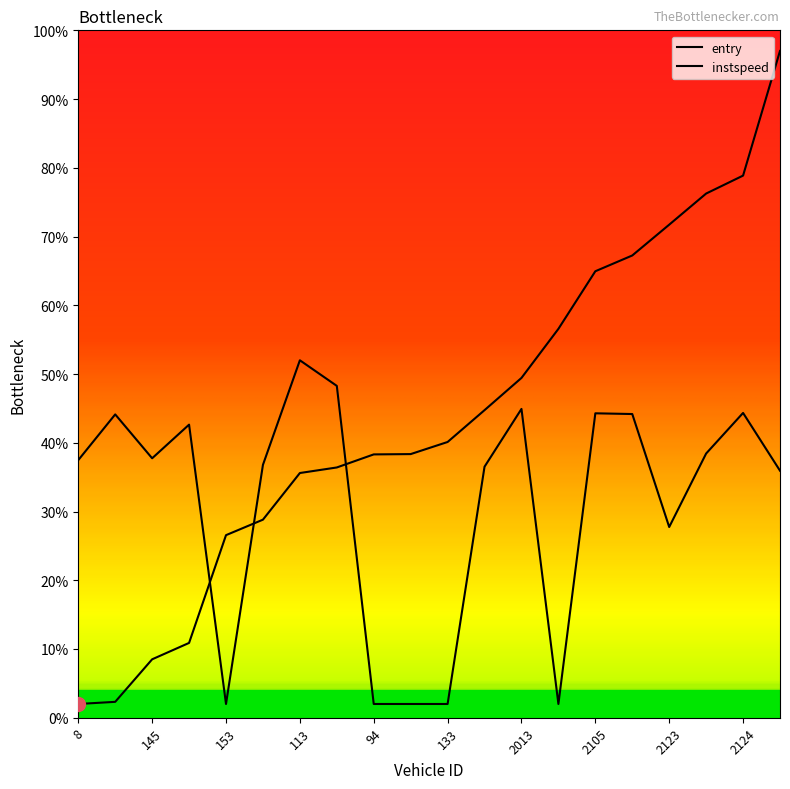

What is the maximum value for entry?

97.0